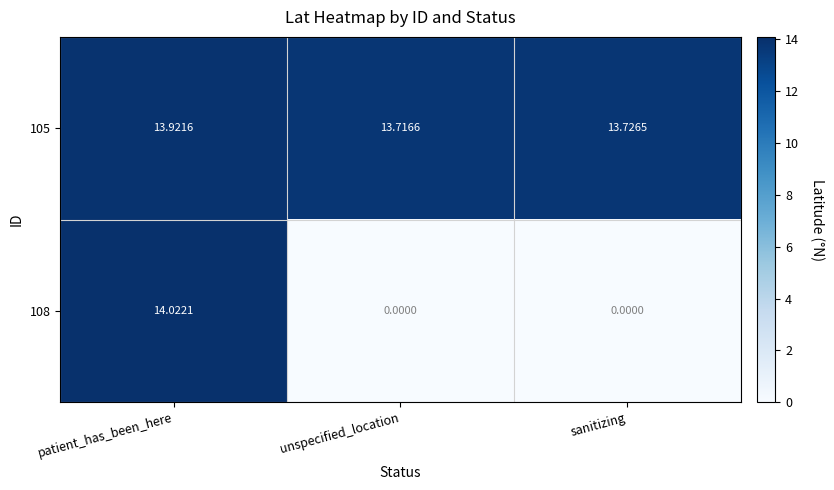

At which category is the sum across all series the highest?

patient_has_been_here